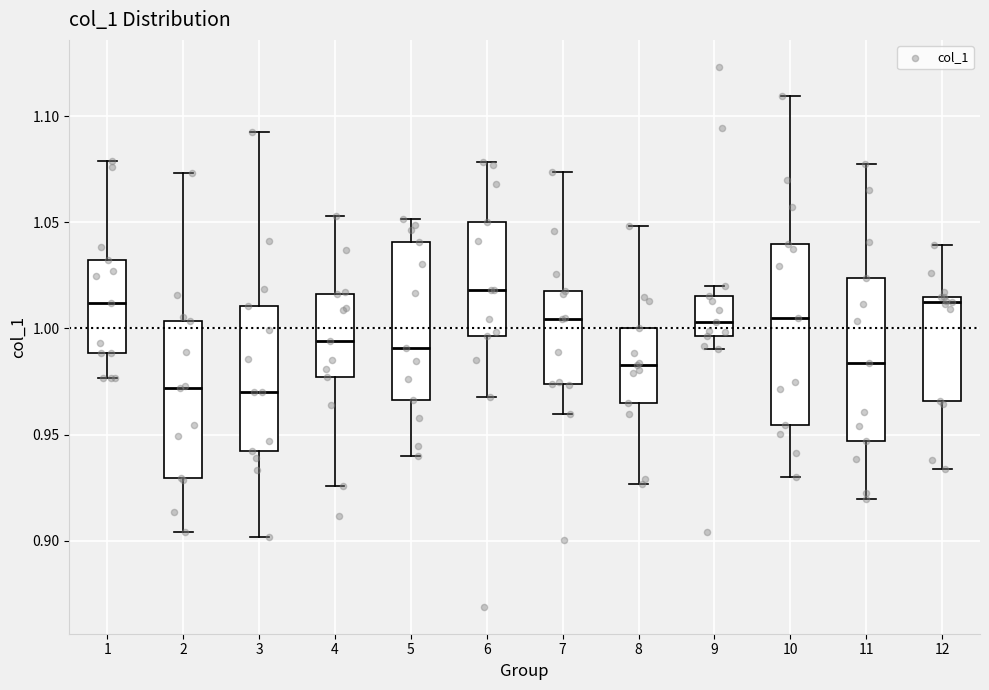

Reading left to right, transcribe this box plot: for each box, give where its median line is, the range the box spans, and where its two whiskers end, as read against the y-axis. The values are not printed on the chart, so give them approximately, as read against the axis.

1: median 1.010, box 0.990 to 1.030, whiskers 0.975 to 1.080
2: median 0.970, box 0.930 to 1.005, whiskers 0.905 to 1.075
3: median 0.970, box 0.940 to 1.010, whiskers 0.900 to 1.095
4: median 0.995, box 0.975 to 1.015, whiskers 0.925 to 1.055
5: median 0.990, box 0.965 to 1.040, whiskers 0.940 to 1.050
6: median 1.020, box 0.995 to 1.050, whiskers 0.970 to 1.080
7: median 1.005, box 0.975 to 1.020, whiskers 0.960 to 1.075
8: median 0.985, box 0.965 to 1.000, whiskers 0.925 to 1.050
9: median 1.005, box 0.995 to 1.015, whiskers 0.990 to 1.020
10: median 1.005, box 0.955 to 1.040, whiskers 0.930 to 1.110
11: median 0.985, box 0.945 to 1.025, whiskers 0.920 to 1.075
12: median 1.015 (just below the box's upper edge), box 0.965 to 1.015, whiskers 0.935 to 1.040